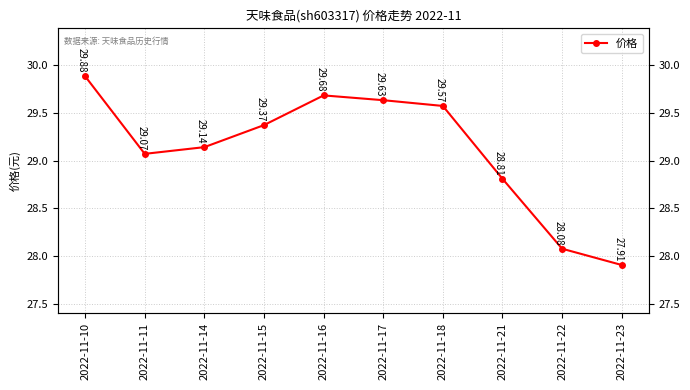

Rank the categories by value from lowest to highest.

2022-11-23, 2022-11-22, 2022-11-21, 2022-11-11, 2022-11-14, 2022-11-15, 2022-11-18, 2022-11-17, 2022-11-16, 2022-11-10